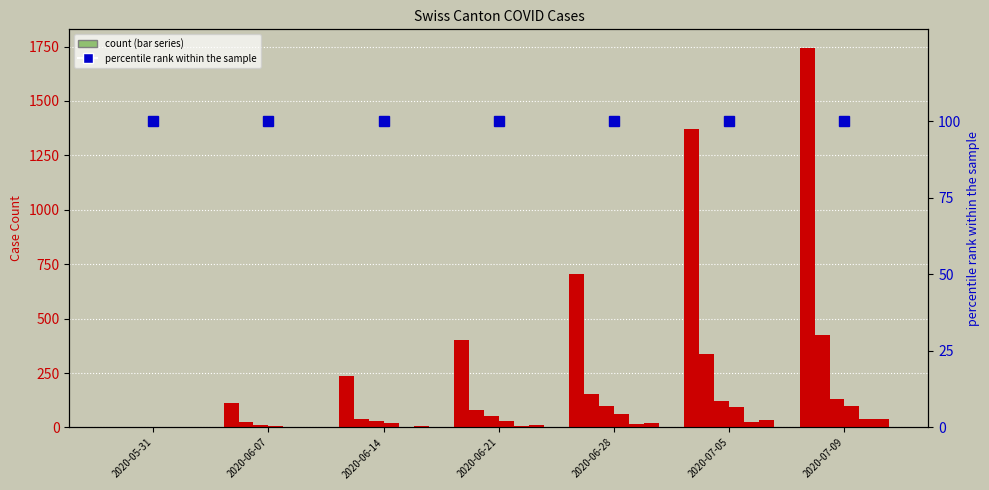

At which category does the chart reach its peak across all series?

2020-07-09